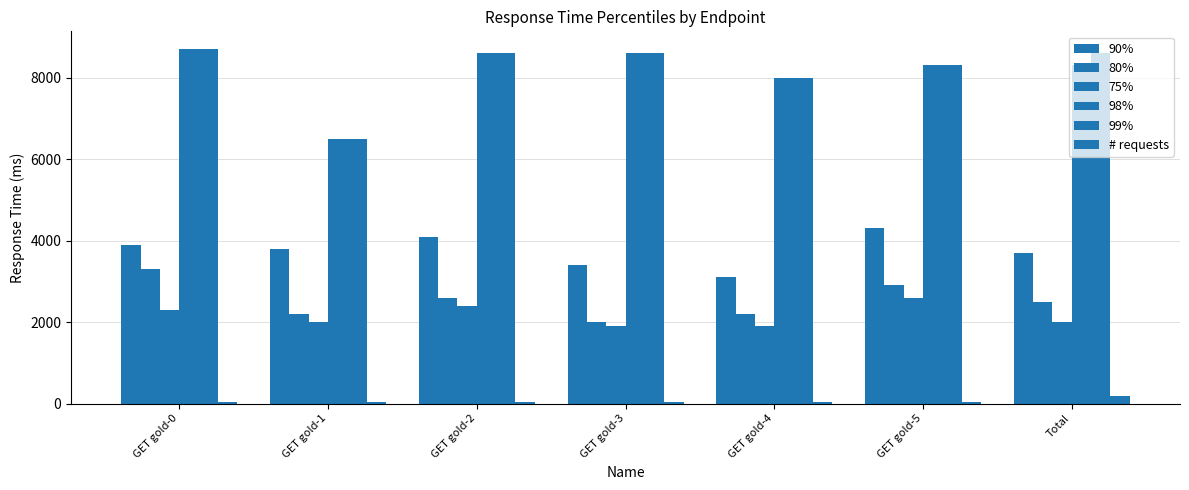

What is the difference between the maximum and minimum values in the 99% series?

2200